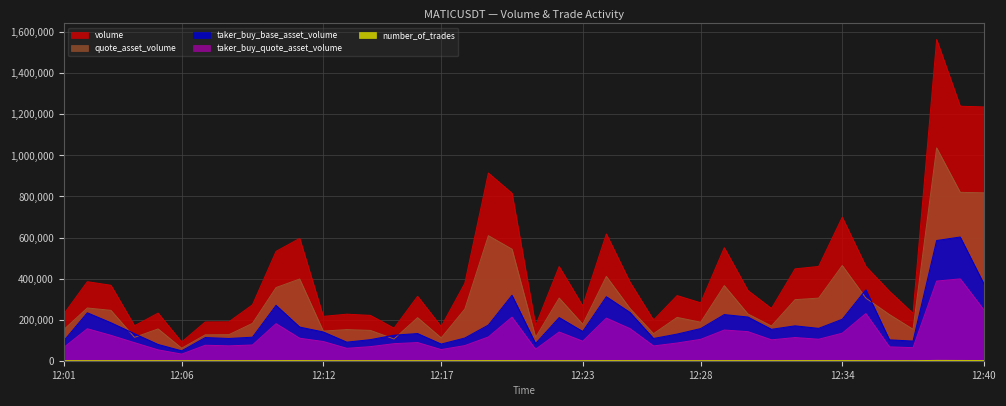

What are all the series names shown in the legend?

volume, quote_asset_volume, taker_buy_base_asset_volume, taker_buy_quote_asset_volume, number_of_trades